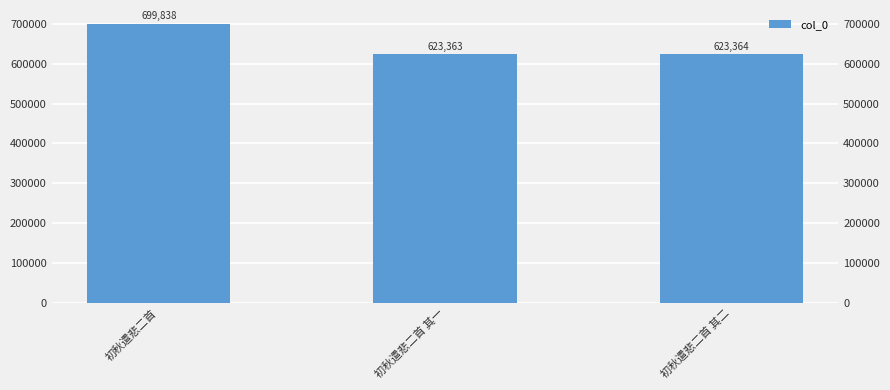

What is the difference between the second highest and minimum values?

1